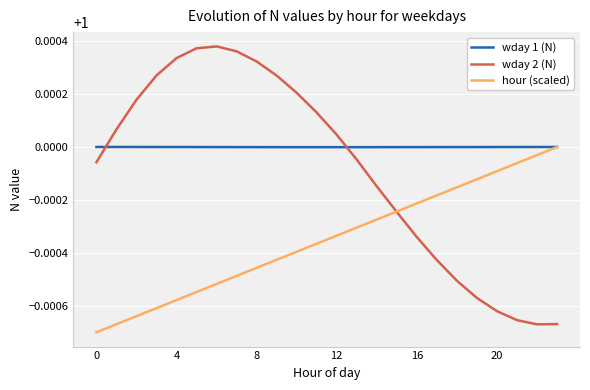

List the series in order of their overall mean, lowest first.

hour (scaled), wday 2 (N), wday 1 (N)